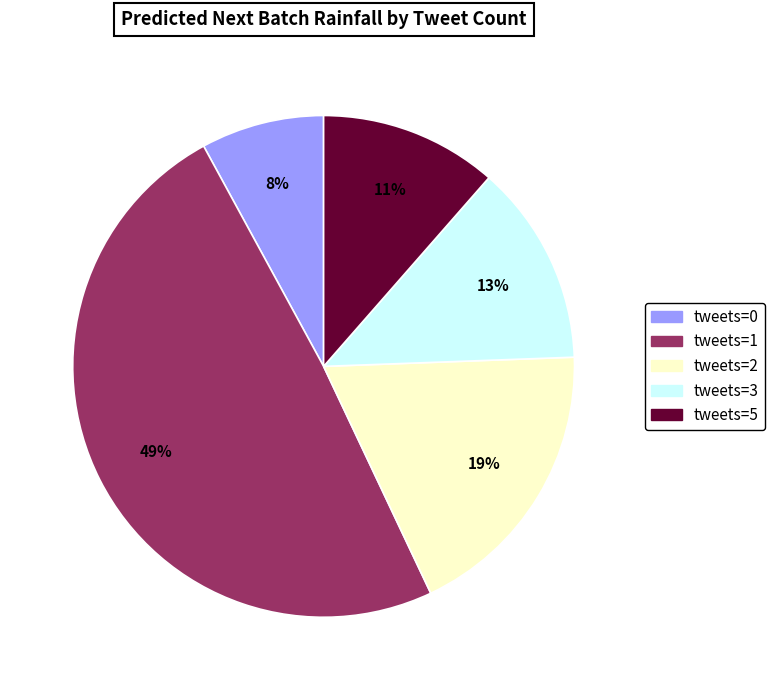

Does any single category account for the majority?

No